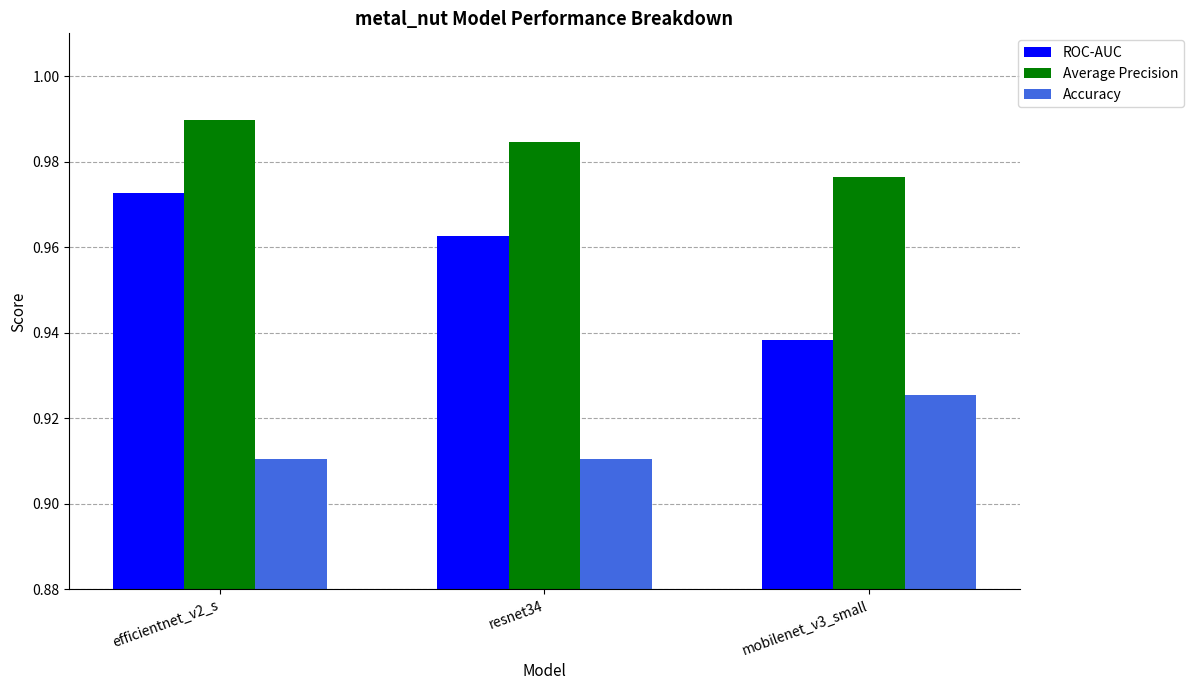

At how many categories does at least one series exceed 0?

3